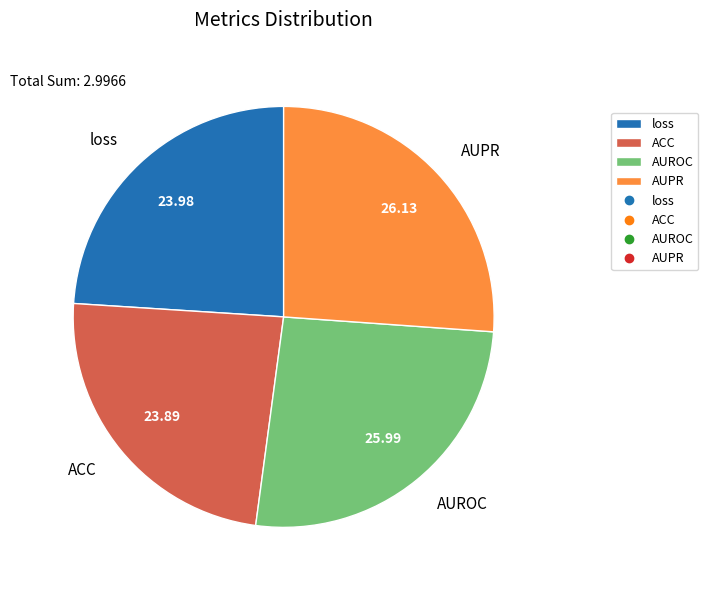

How many segments does this pie chart have?

4